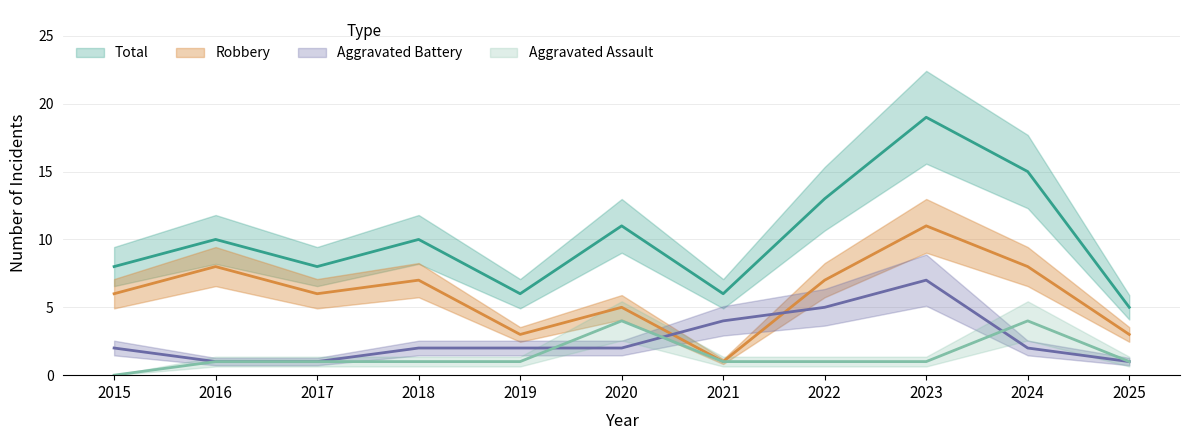

Which series has the largest range (max minus min)?

Total